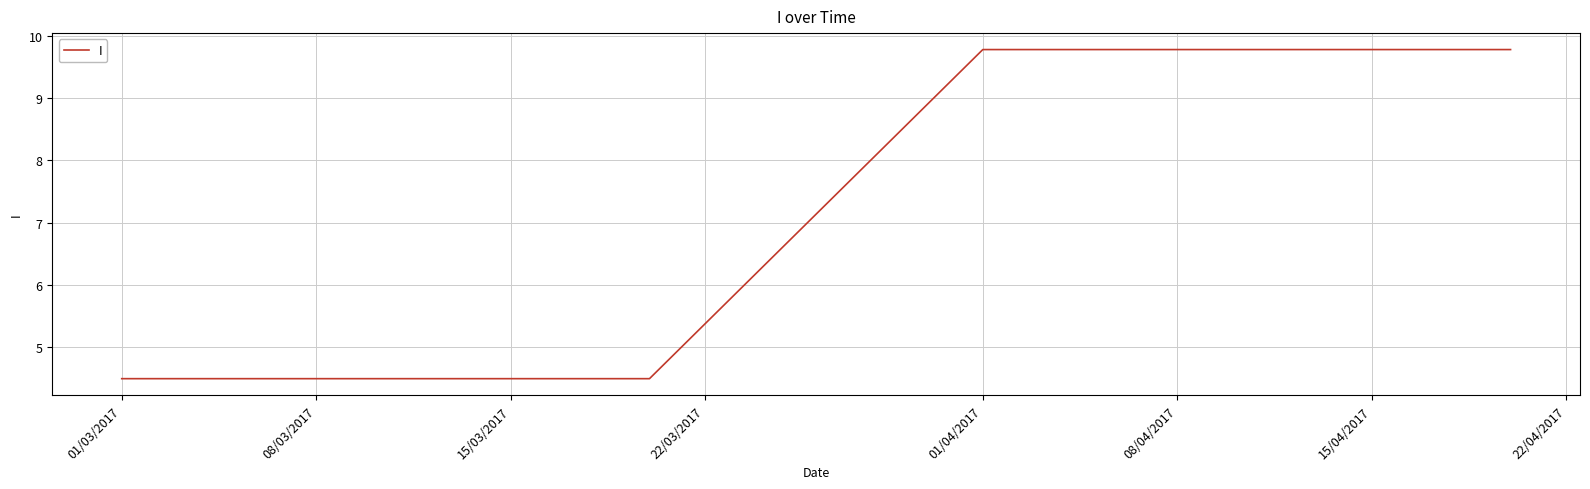

How many series are shown in this chart?

1